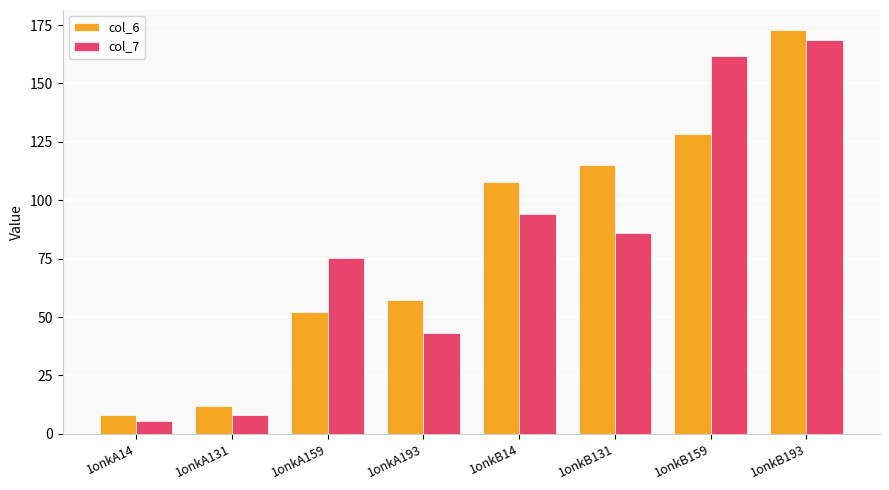

What is the difference between the col_7 values at 1onkB193 and 1onkA159?

93.4